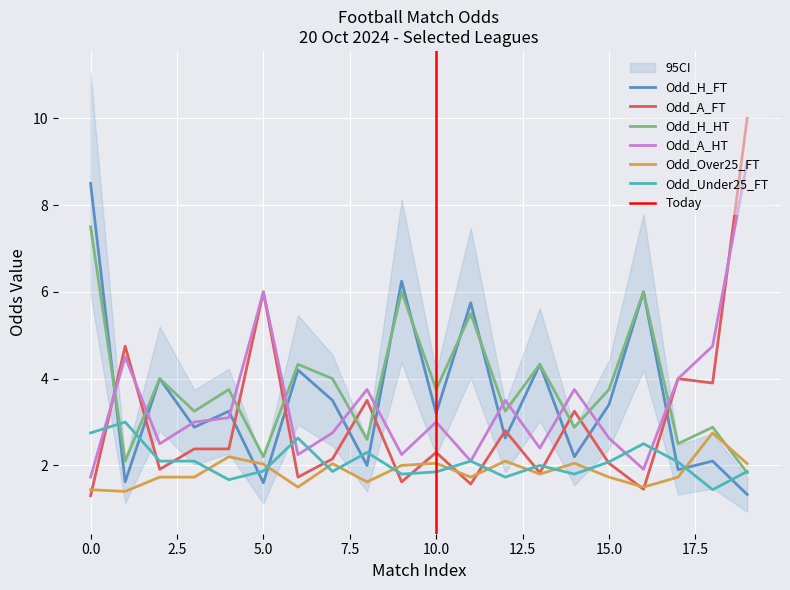

How many categories are shown in the chart?

20